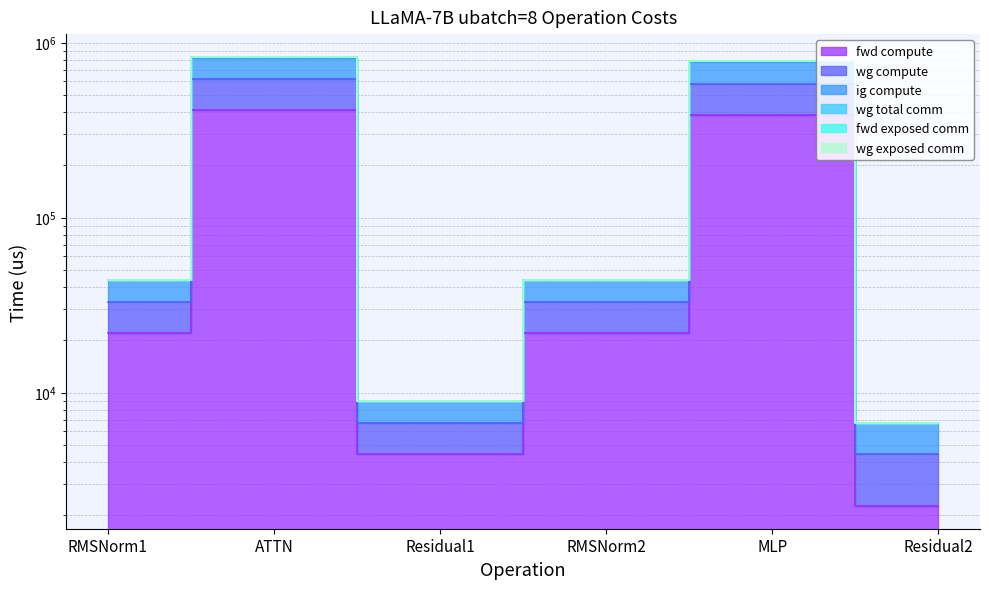

What is the value of the fwd compute point at the 5th from the left?

387031.0